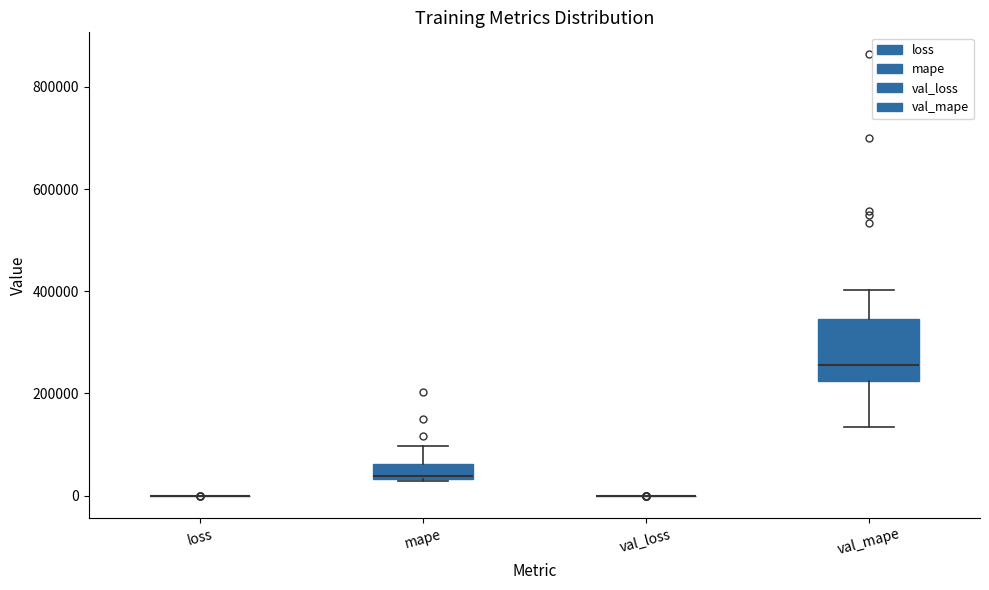

Which box is the tallest, from its lower edge to its upper edge?

val_mape